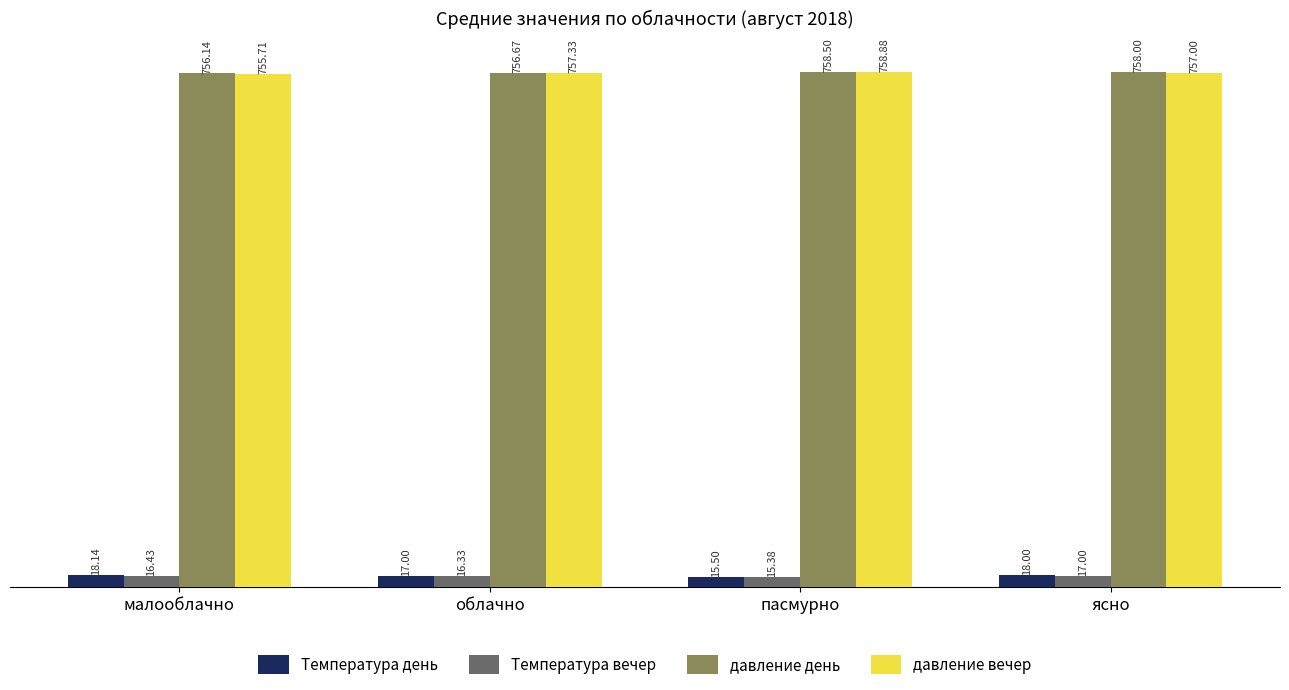

Rank the categories by давление вечер value from lowest to highest.

малооблачно, ясно, облачно, пасмурно